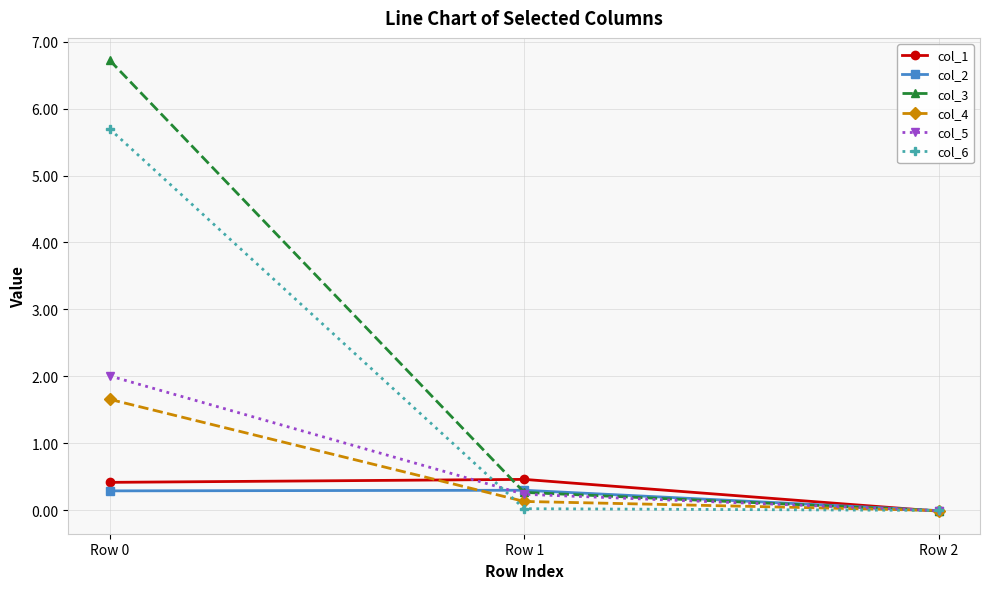

Which series changed the most between Row 1 and Row 2?

col_1